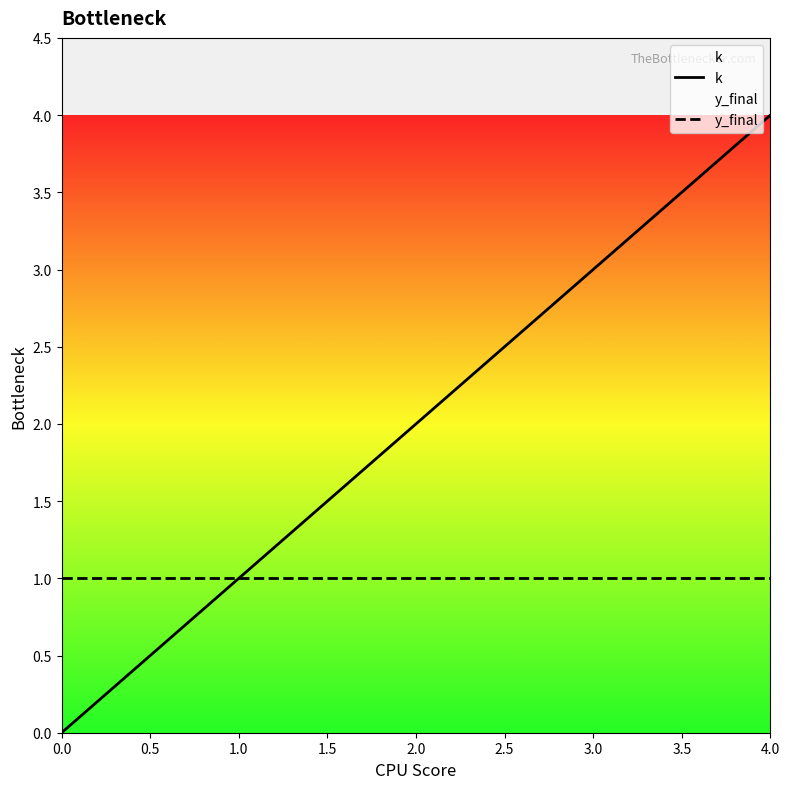

Reading right to left, list all the values displayed in this chart.

k: 4	3	2	1	0
y_final: 1	1	1	1	1